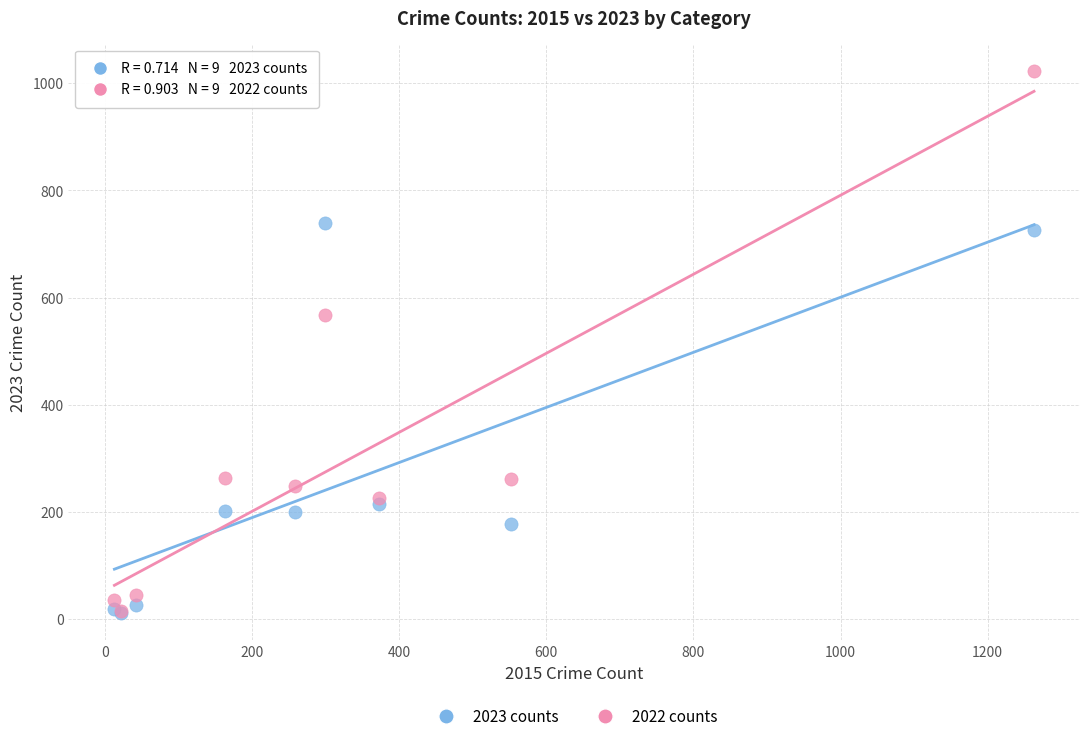

Which series has the largest Y range (max minus min)?

2022 counts